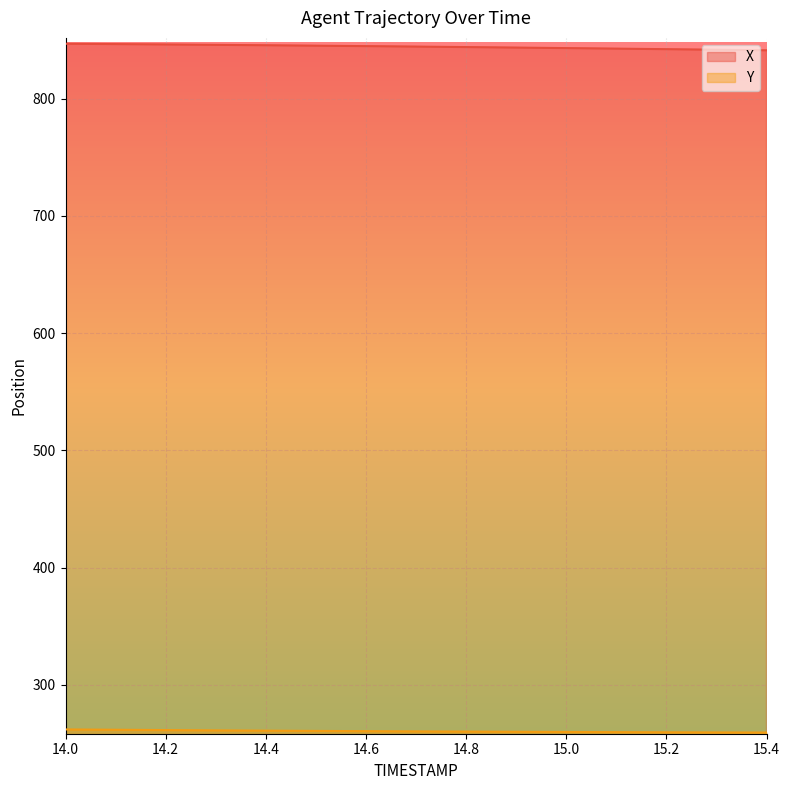

What is the difference between the second highest and minimum values in the X series?

5.3